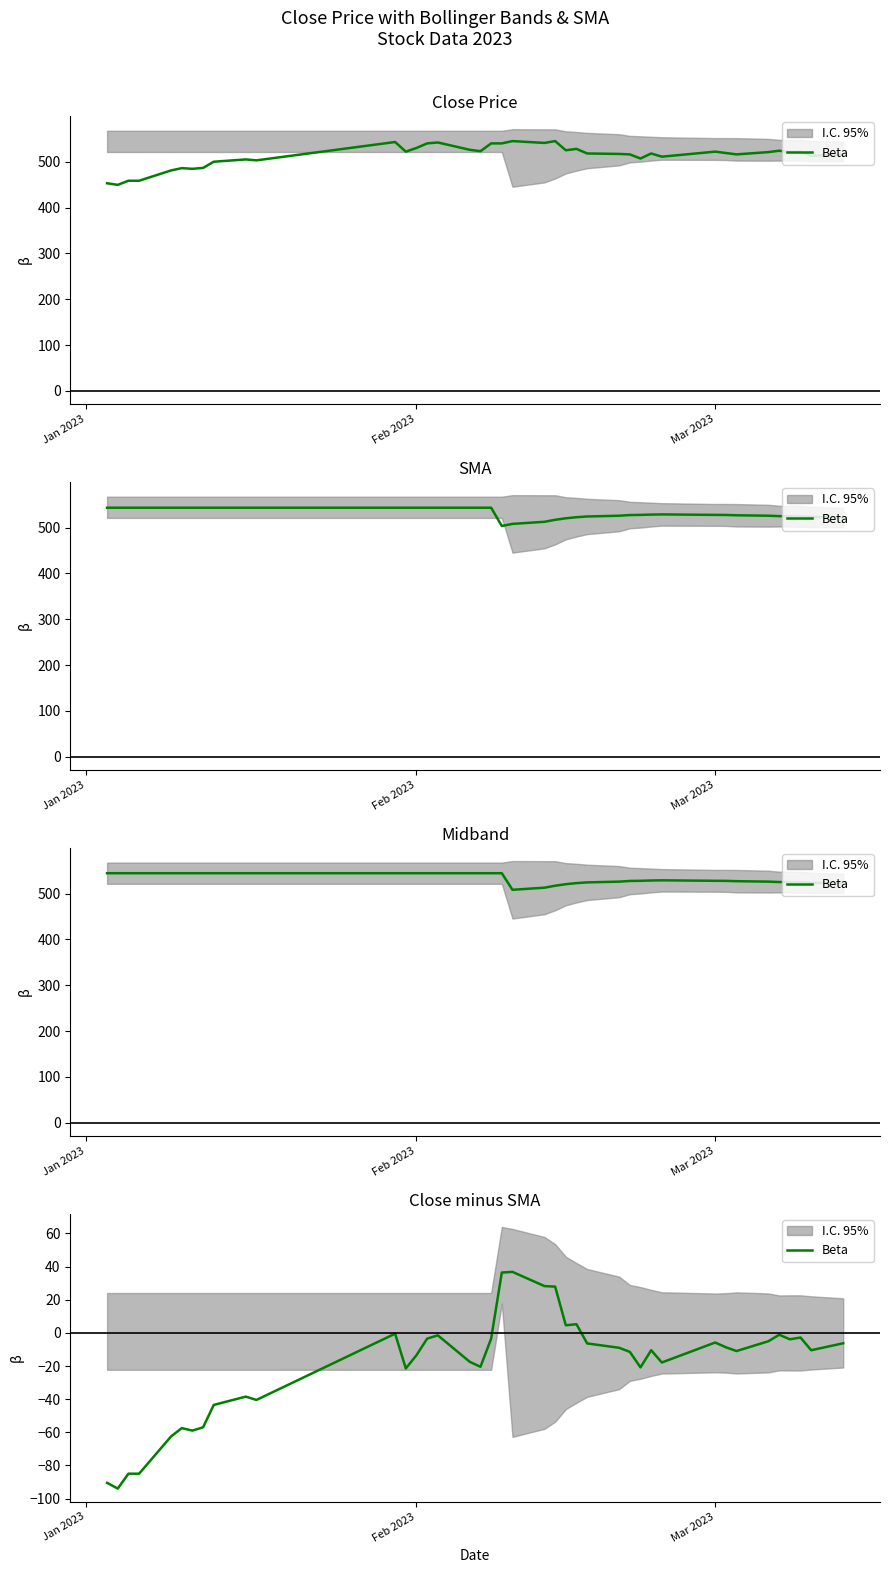

Is this an area chart (filled region under the line)?

No